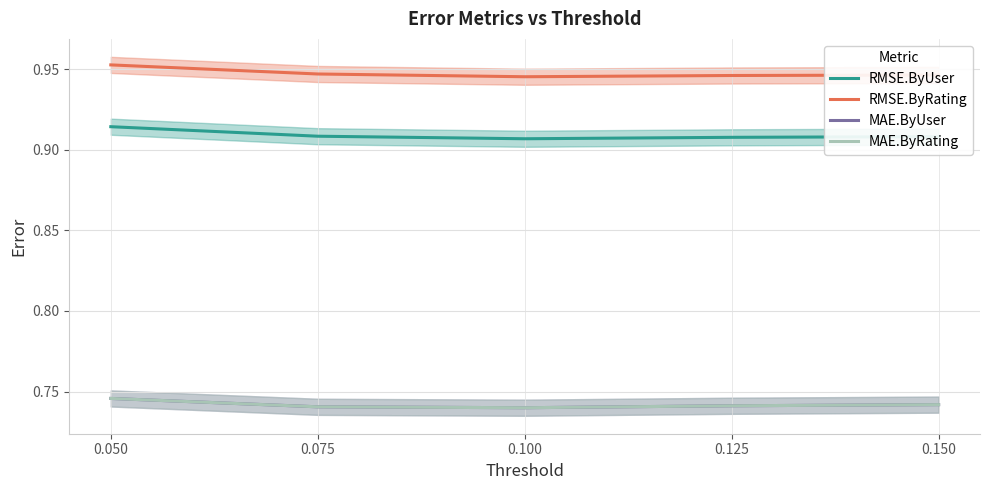

What is the difference between the highest and lowest values at 0.100?

0.2